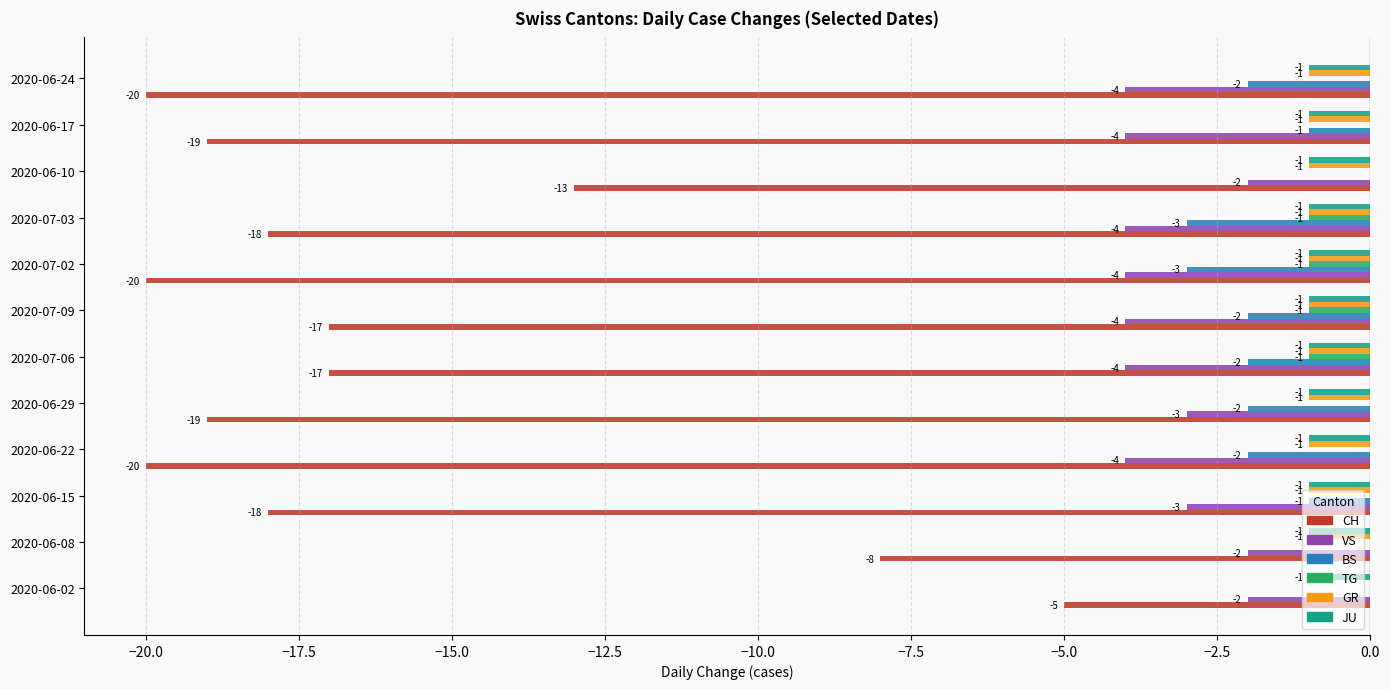

At which label is JU closest to -1?

2020-06-02